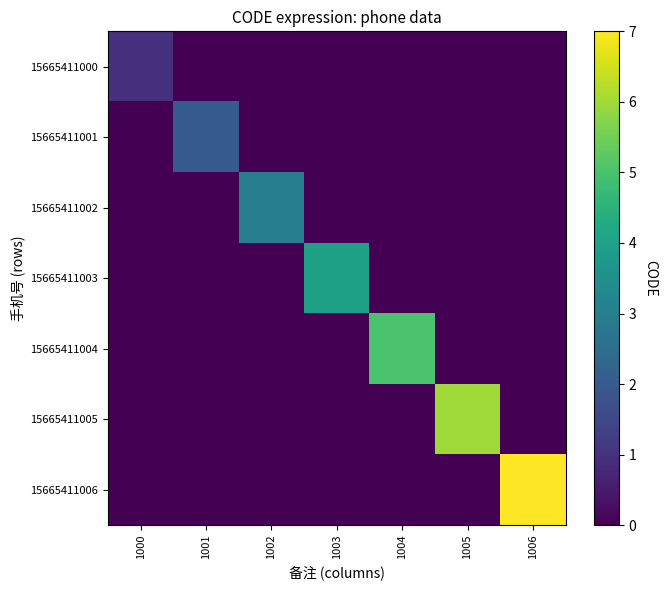

Which series changed the most between 1002 and 1006?

15665411006